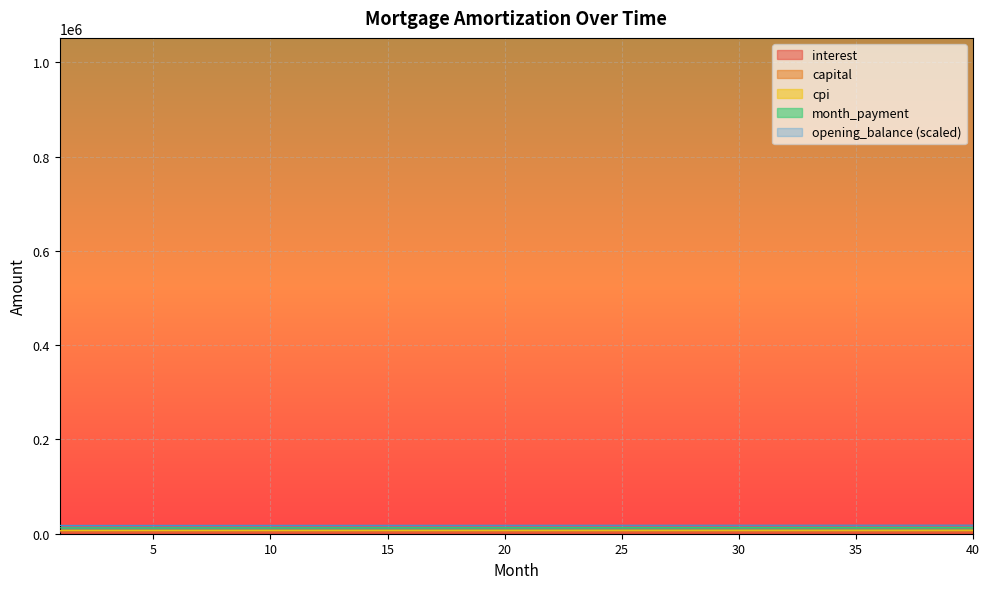

How many lines are shown in the chart?

5